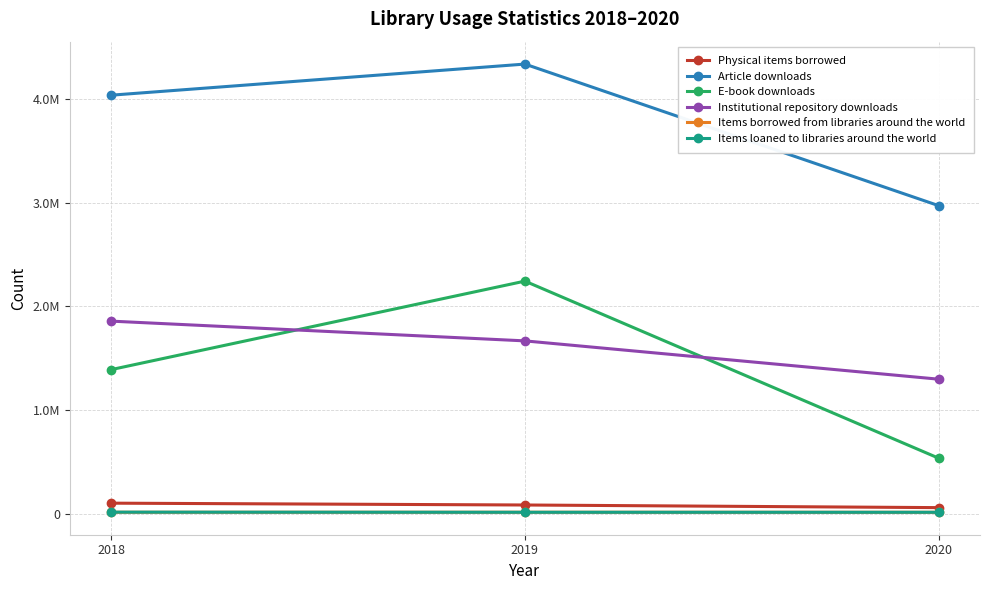

What is the difference between the maximum and minimum values in the Institutional repository downloads series?

559638